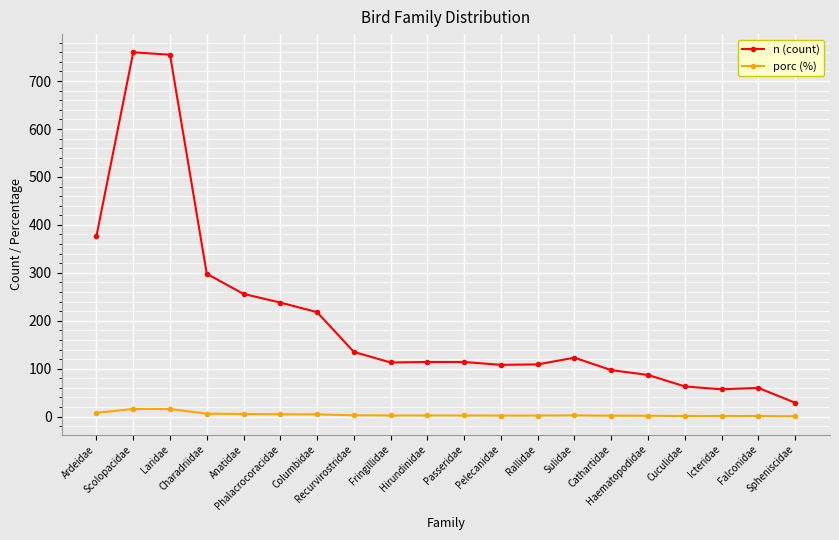

True or false: porc (%) and n (count) intersect in this chart.

False